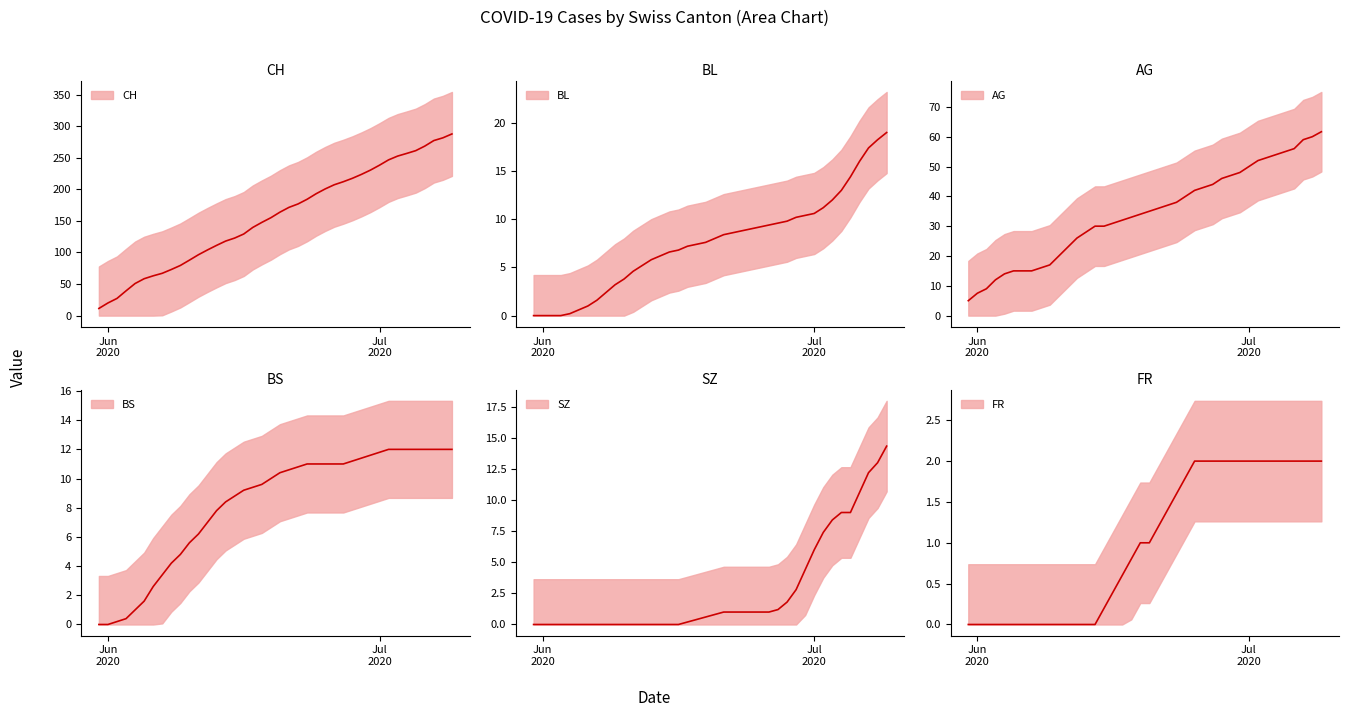

At which label does FR reach its minimum?

Jun
2020